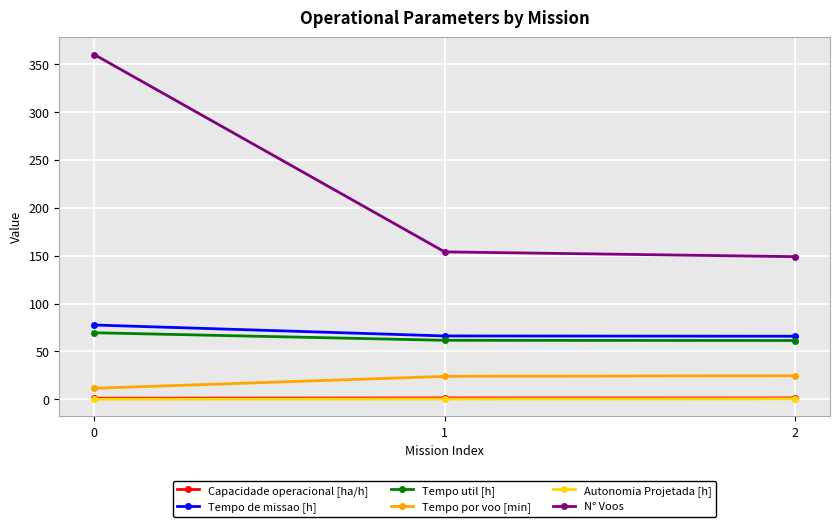

Does the chart display data point markers on the line(s)?

Yes